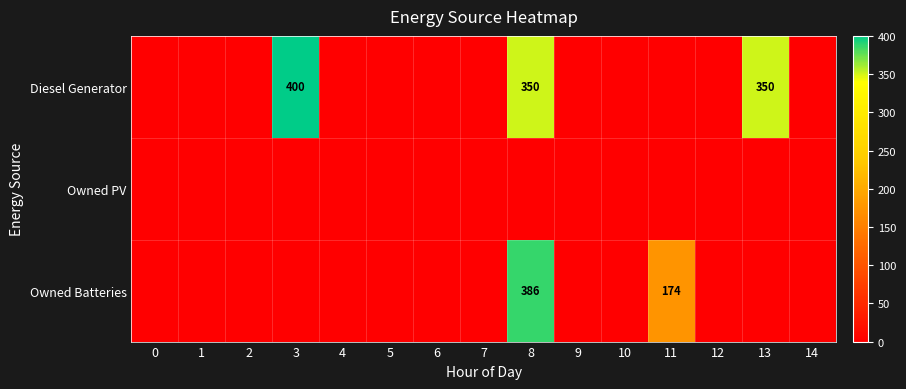

The value of Diesel Generator at 3 is 673. True or false?

False